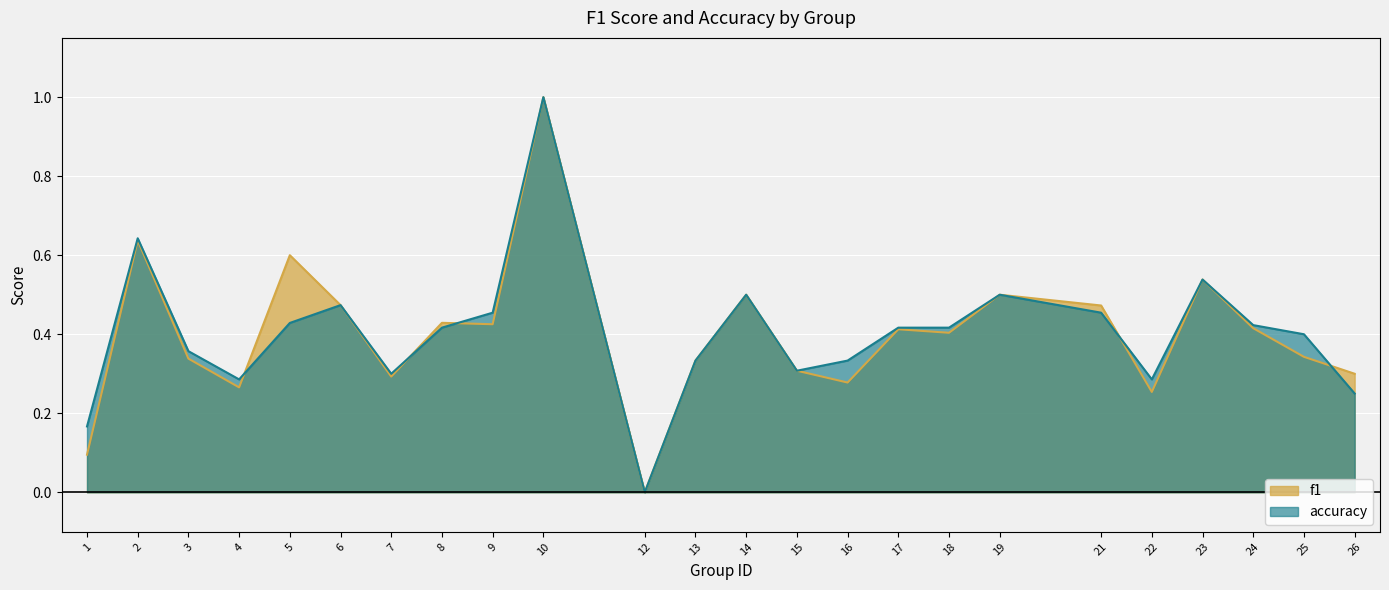

The accuracy series shows 0.2 at 18. True or false?

False